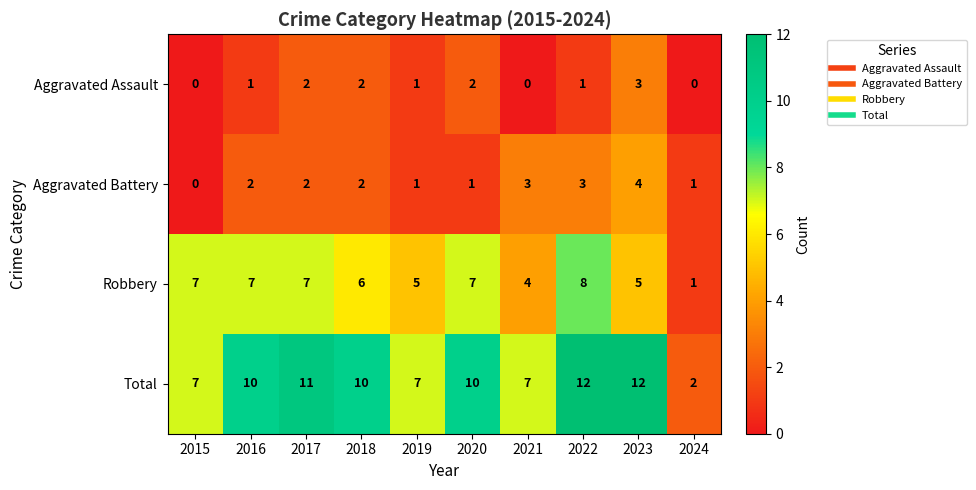

What is the difference between the highest and lowest values at 2015?

7